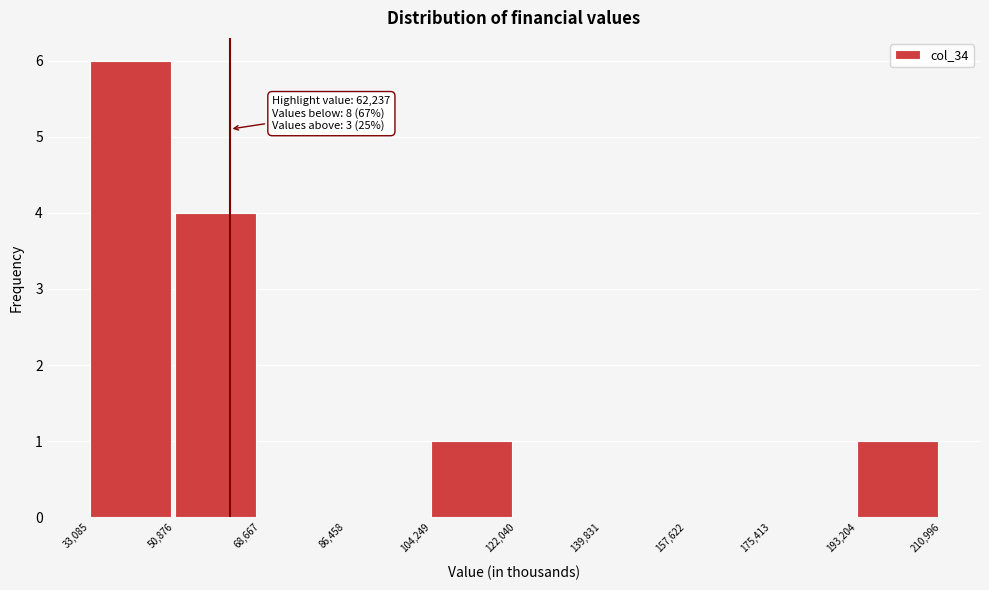

Over which range of the x-axis is the bar tallest?

33,085 to 50,876